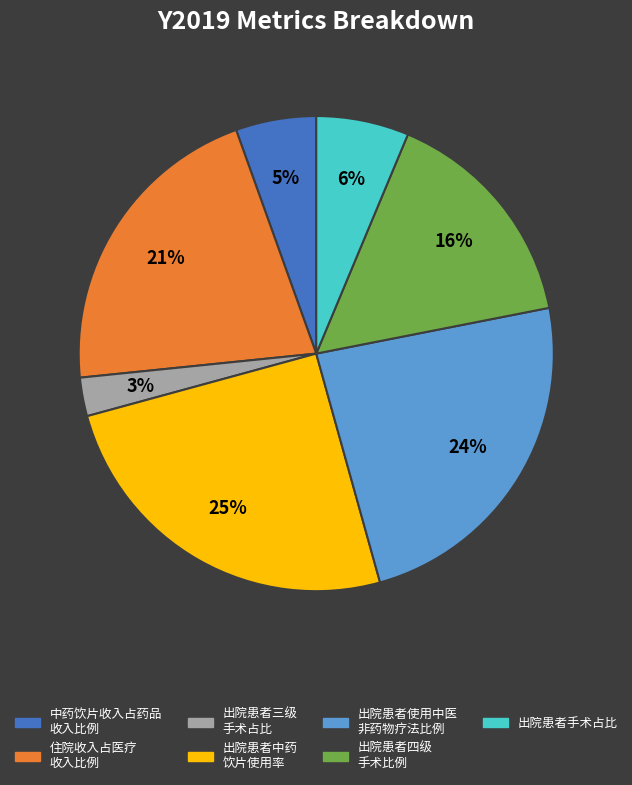

Is there a majority slice in this chart?

No